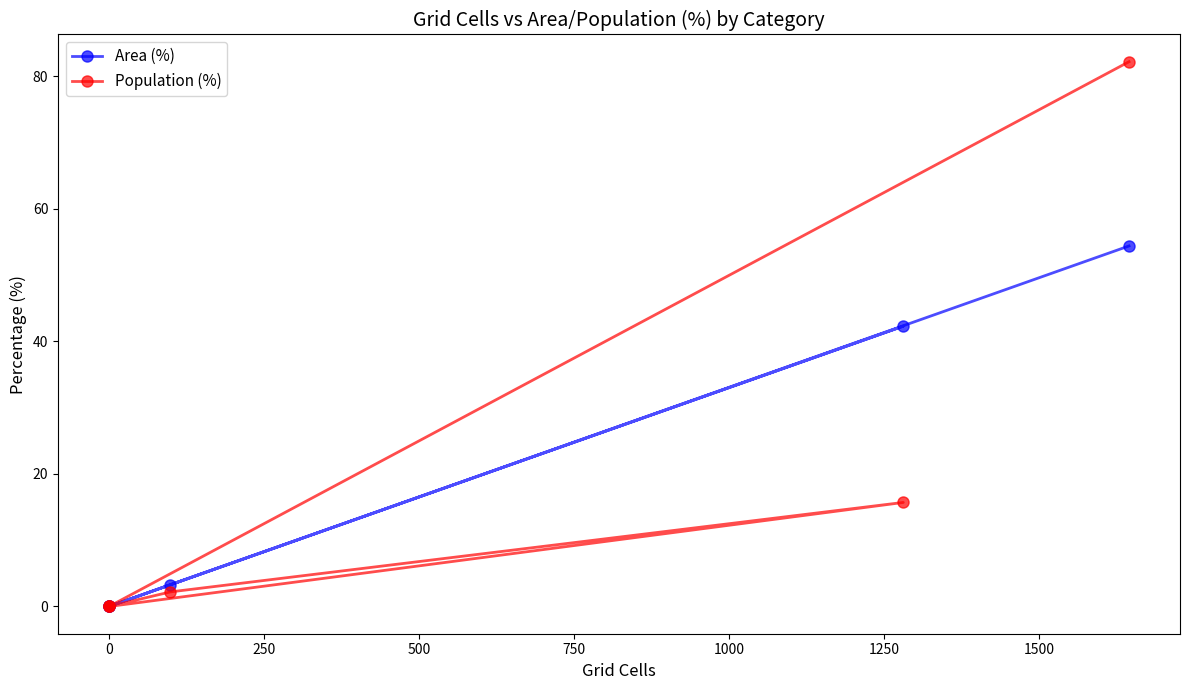

How many data points in Area (%) are less than 3?

3